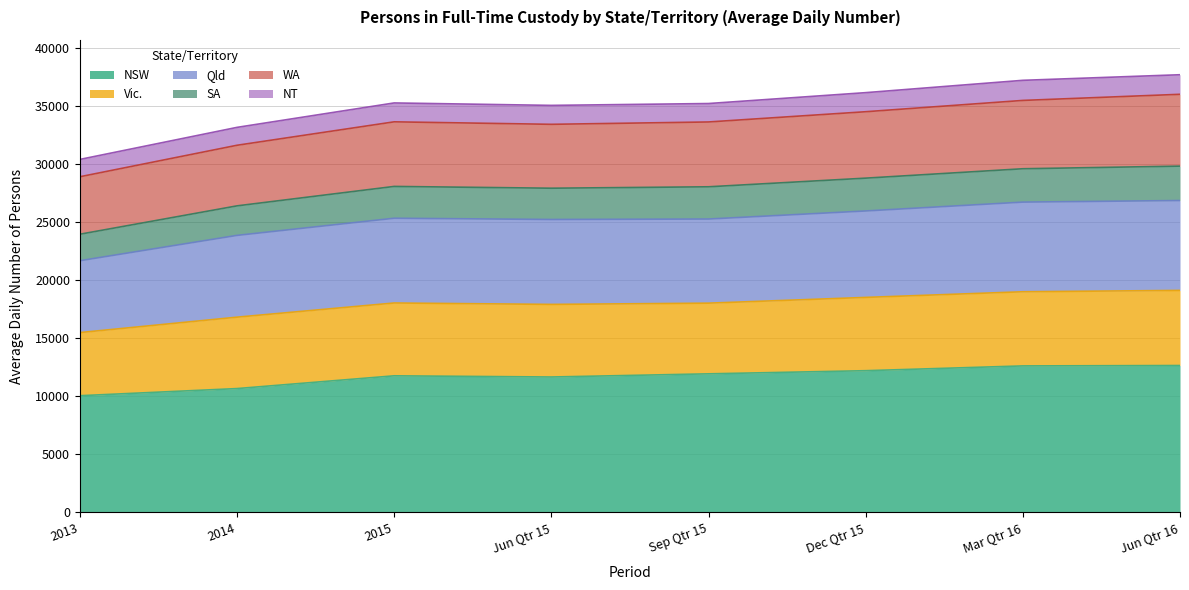

Where does the Qld series first go above 25356?

Dec Qtr 15